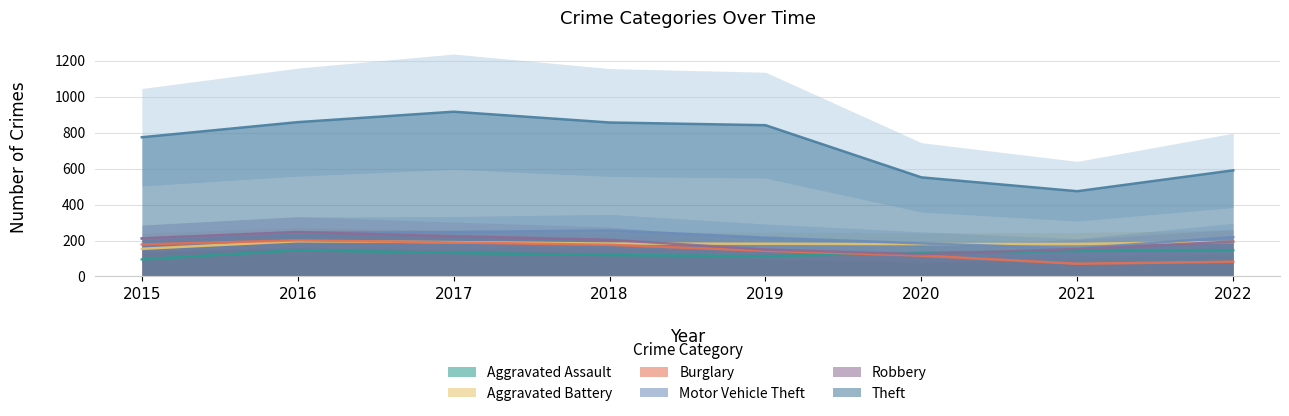

What is the difference between the Aggravated Battery values at 2019 and 2016?

14